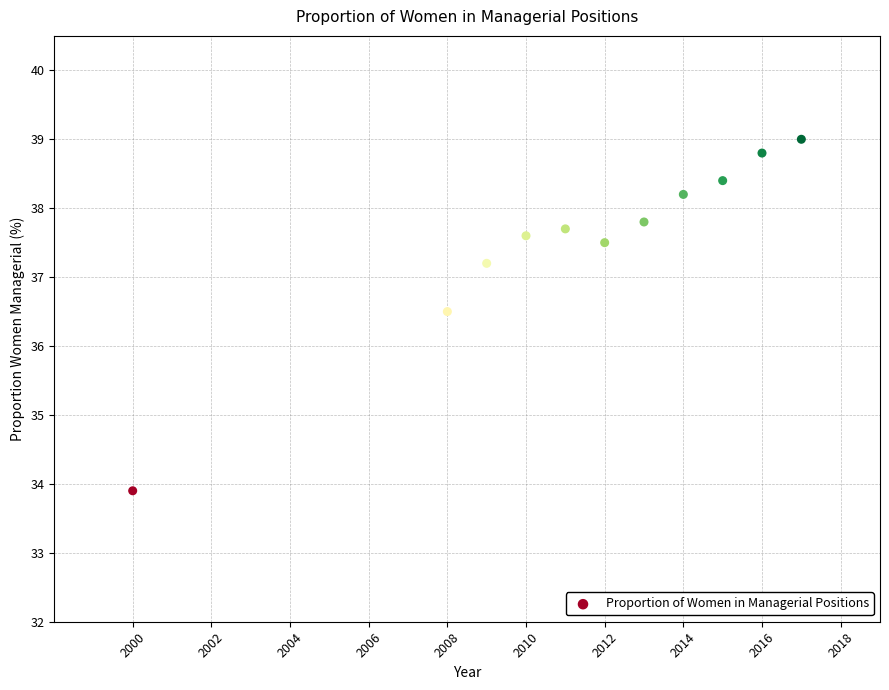

What is the average X value?

2011.4